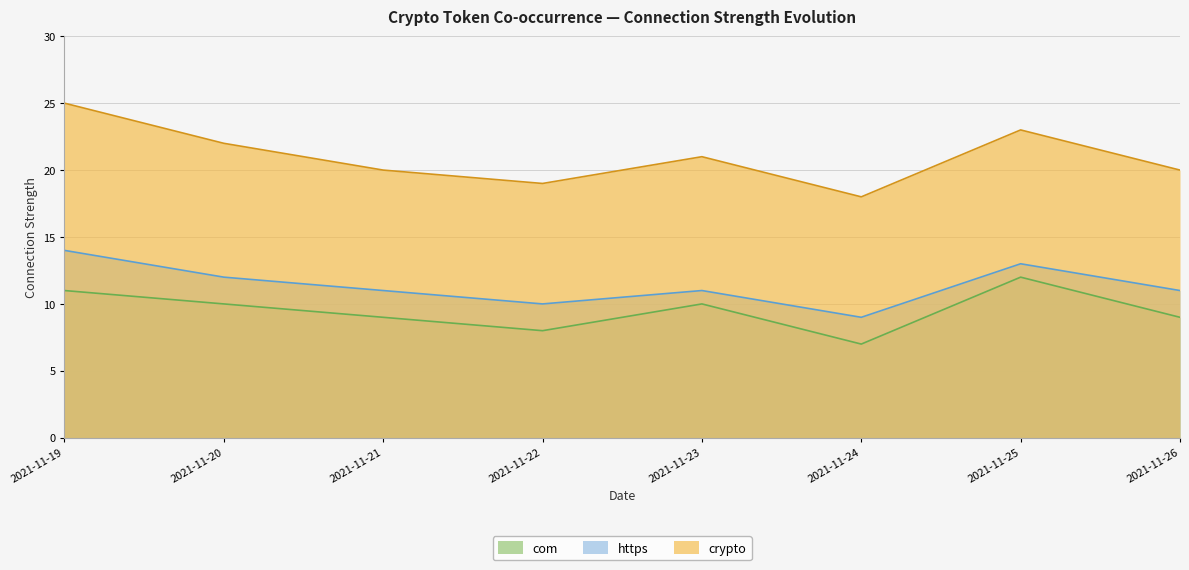

What is the average value of the 2nd pair strength series?

11